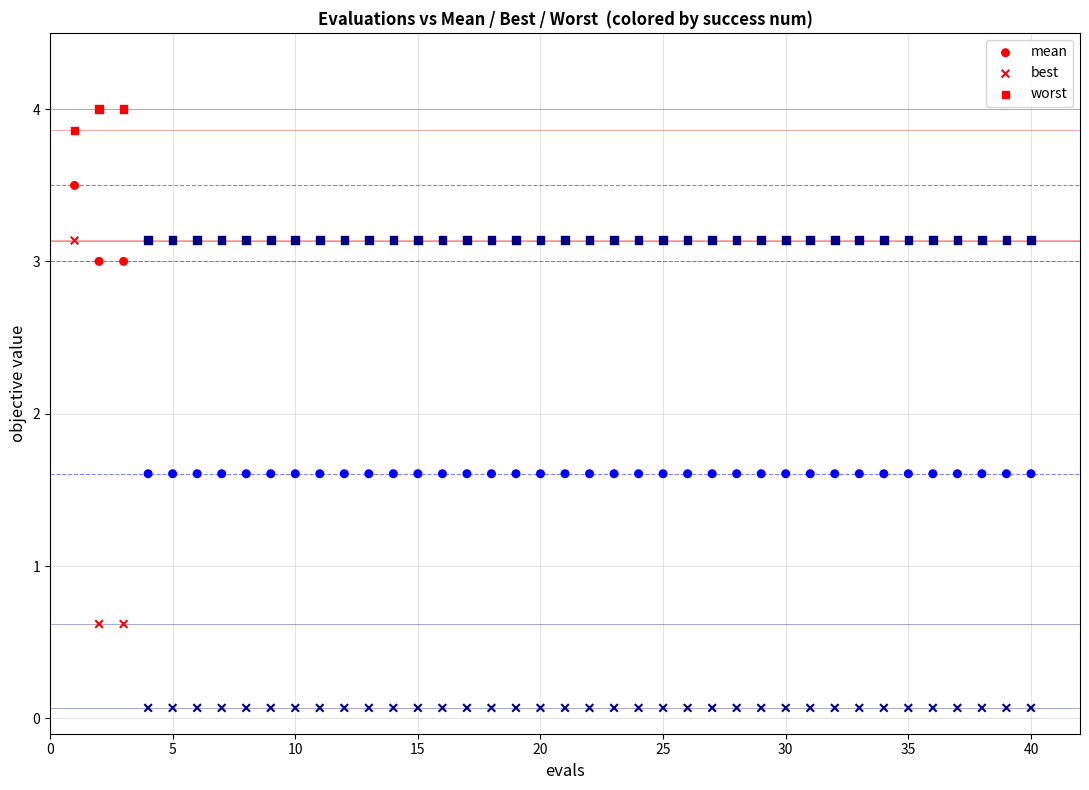

Count the number of points in this scatter plot.

120